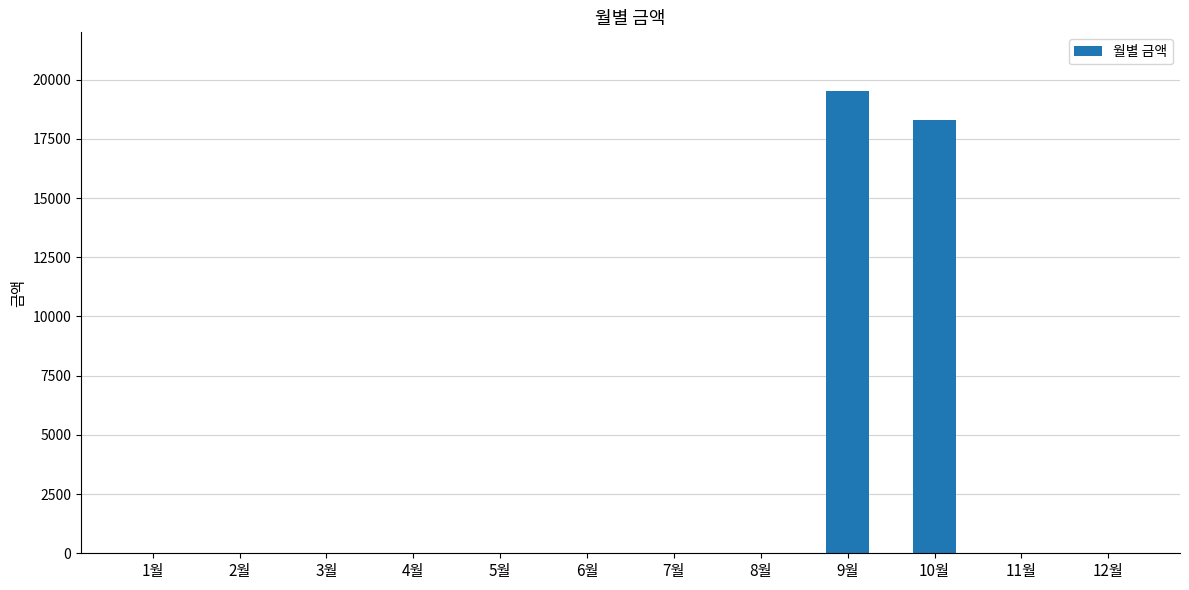

The value at 7월 is 13349. True or false?

False